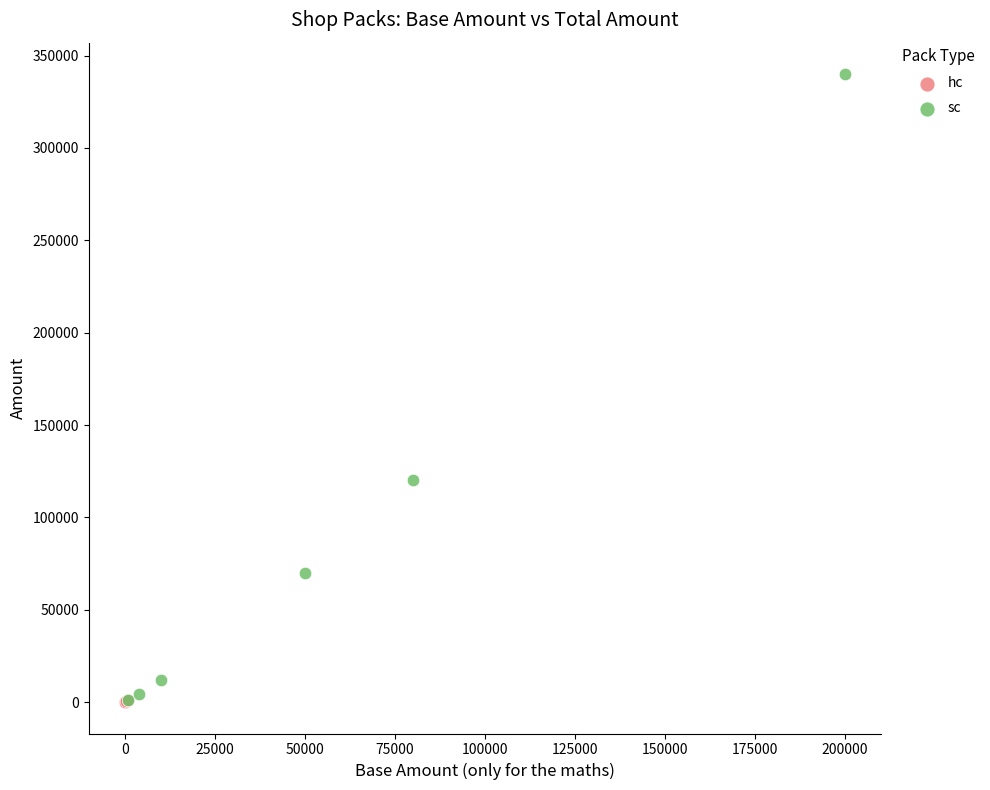

Which series has the largest Y range (max minus min)?

sc